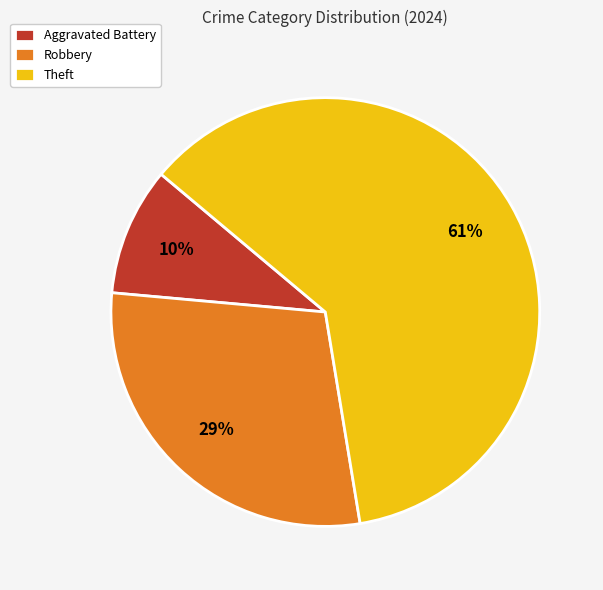

Approximately how many times larger is the value at Theft compared to Robbery?

2.1